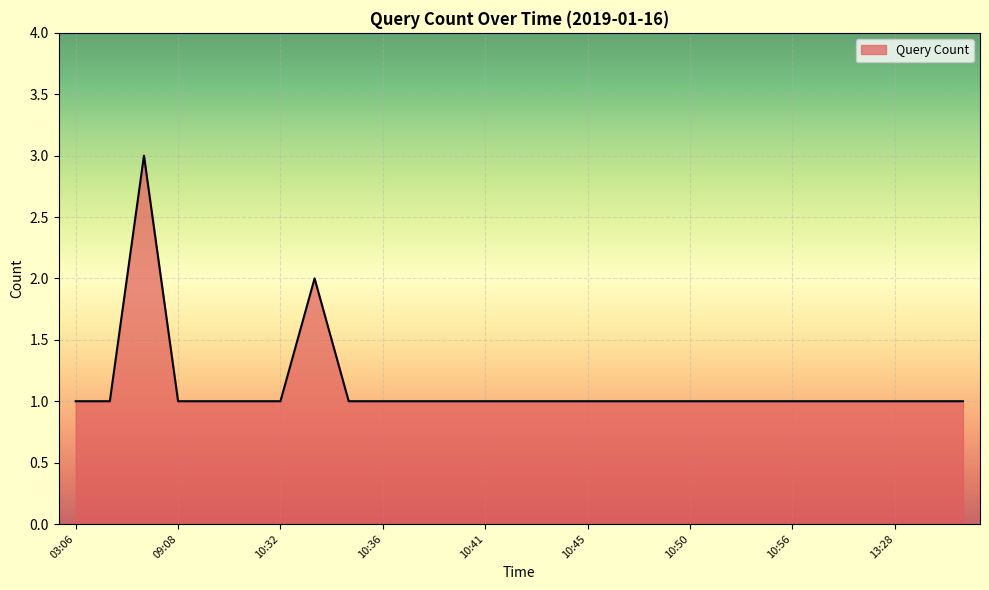

Count the number of data series in this chart.

1